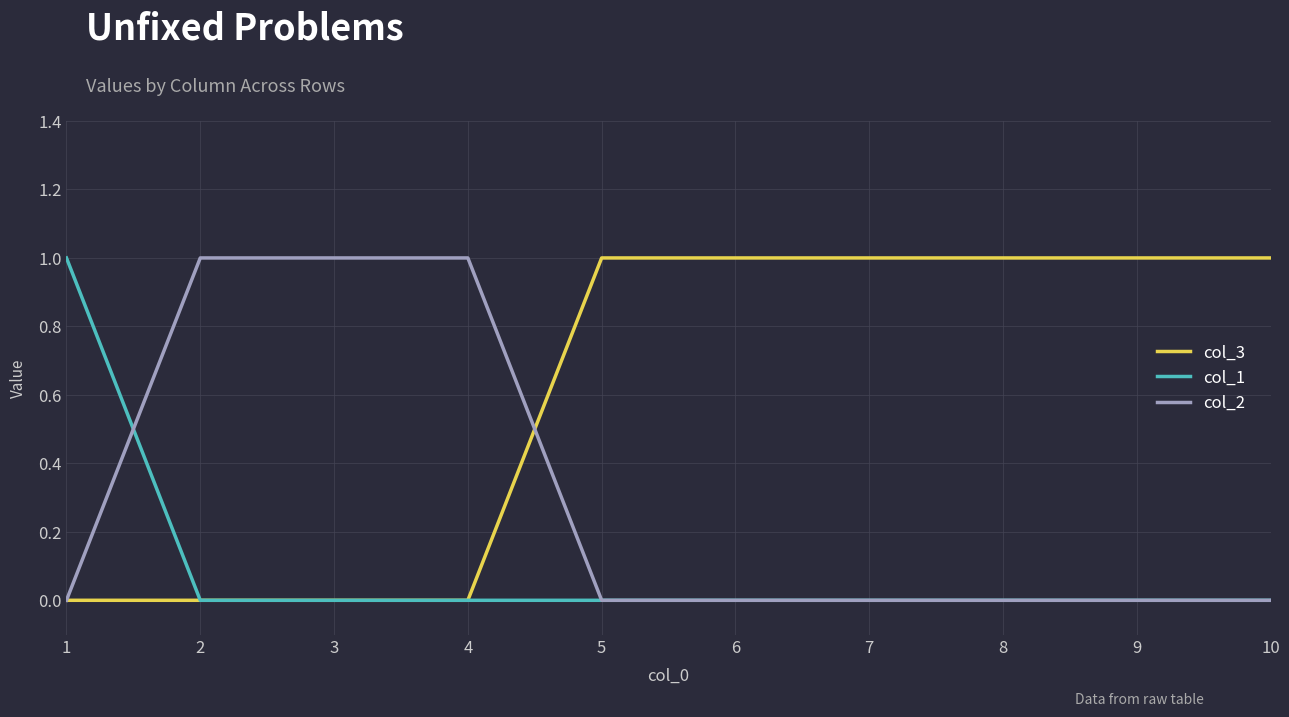

Is it true that col_2 equals 0 at 8?

True